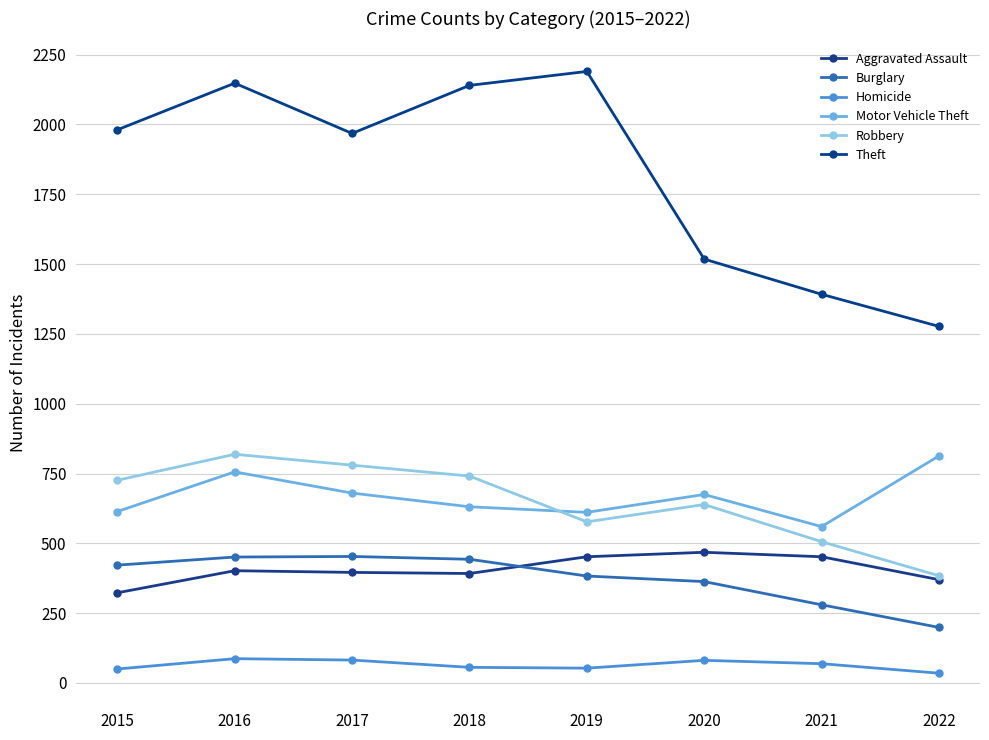

In Aggravated Assault, how many points are lower than both neighbors (excluding endpoints)?

1